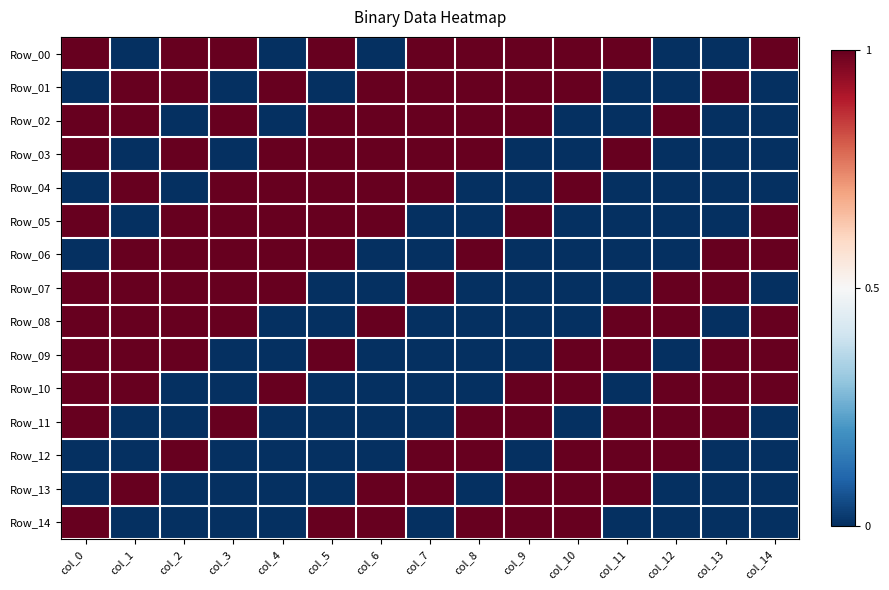

How many distinct data groups are displayed?

15